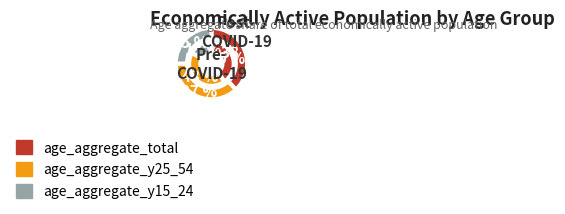

What percentage is the age_aggregate_y15_24 slice, to the nearest percent?

9%